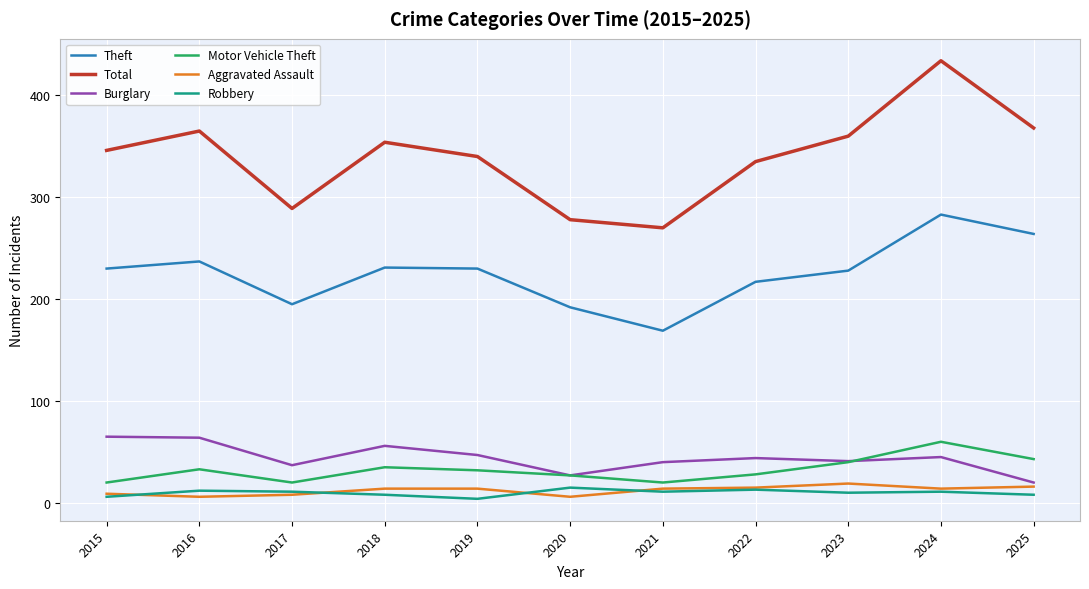

What is the spread (max minus min) of values at 2022?

322